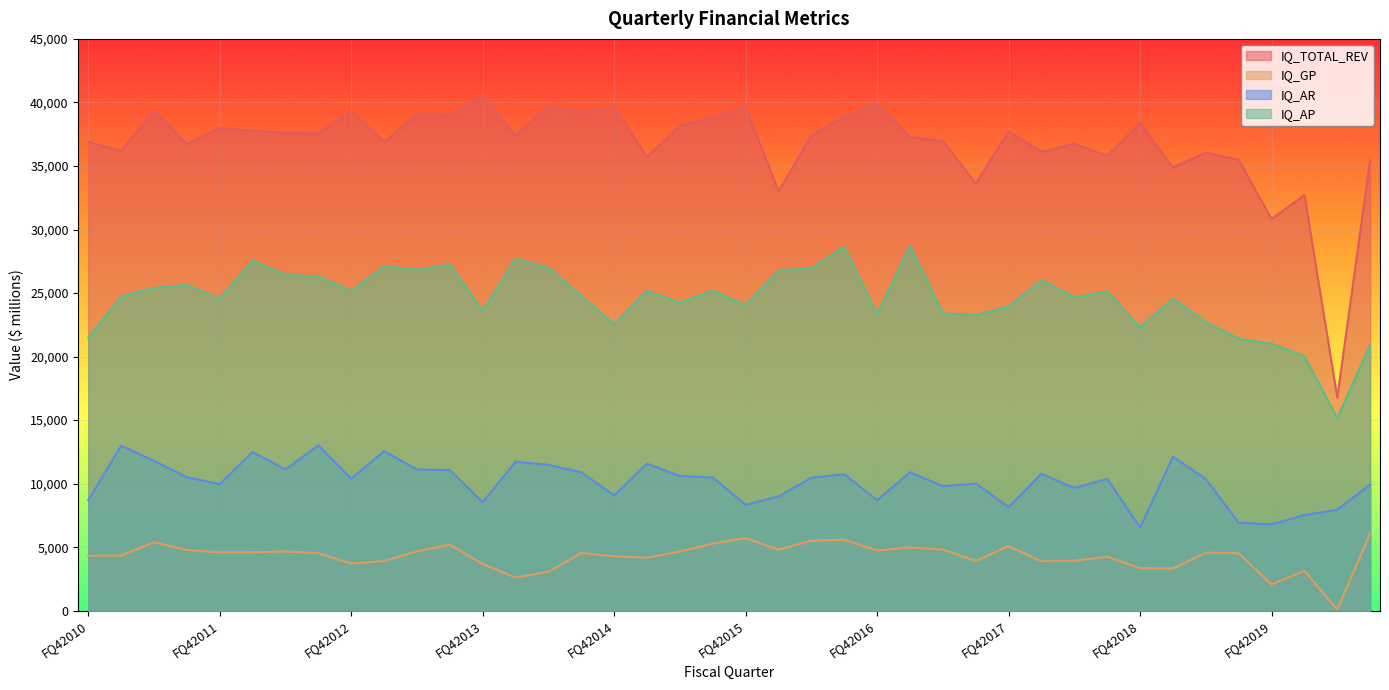

What is the maximum value shown in the chart?

40485